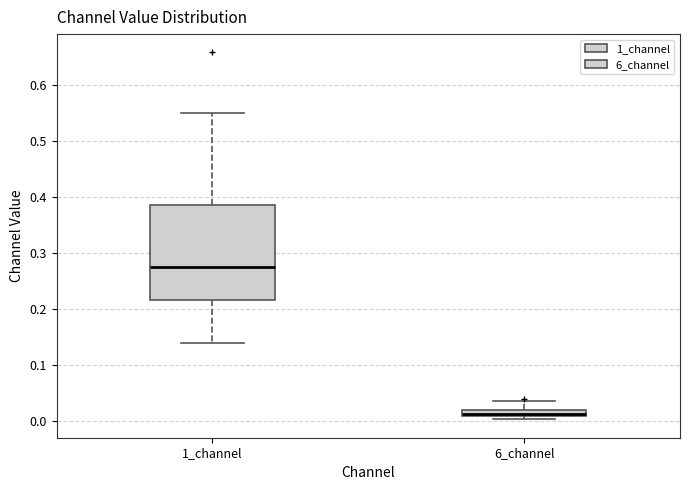

Comparing the boxes themselves (not the whiskers), which one is the tallest?

1_channel